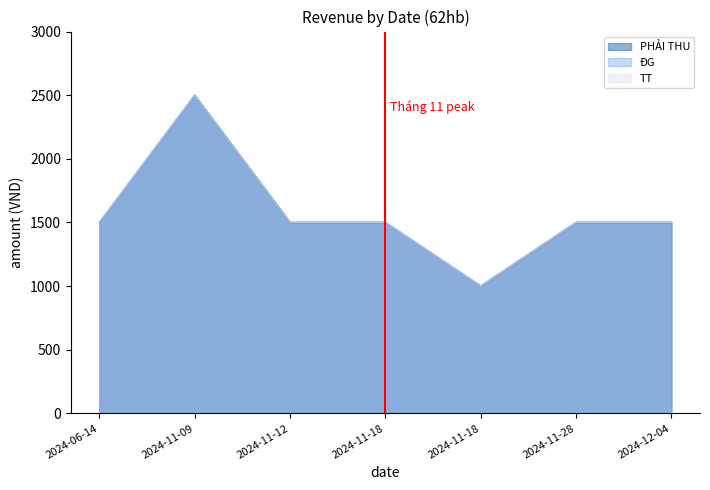

True or false: TT and ĐG intersect in this chart.

False